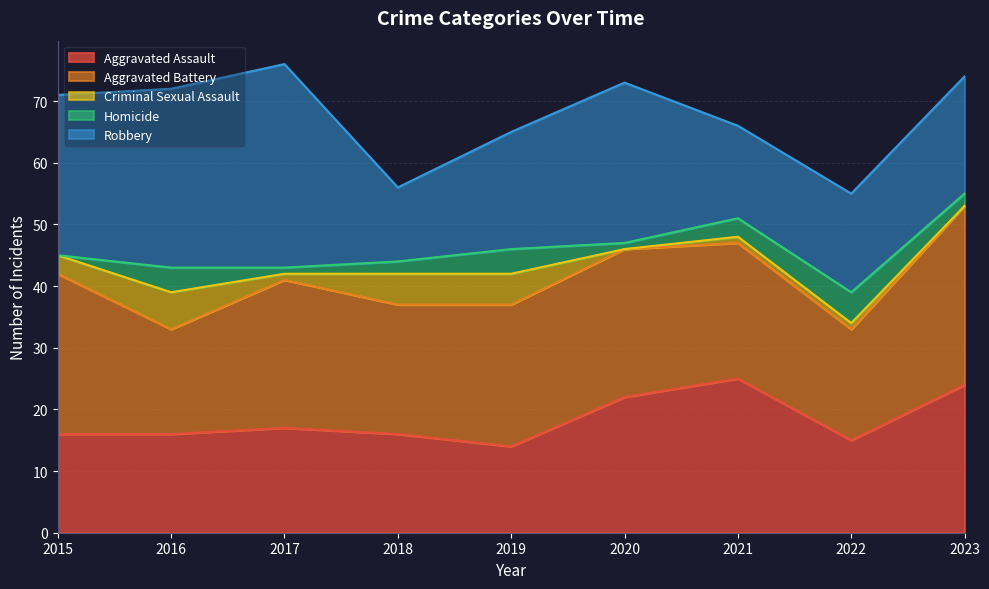

How many data points in Aggravated Assault are less than 16?

2